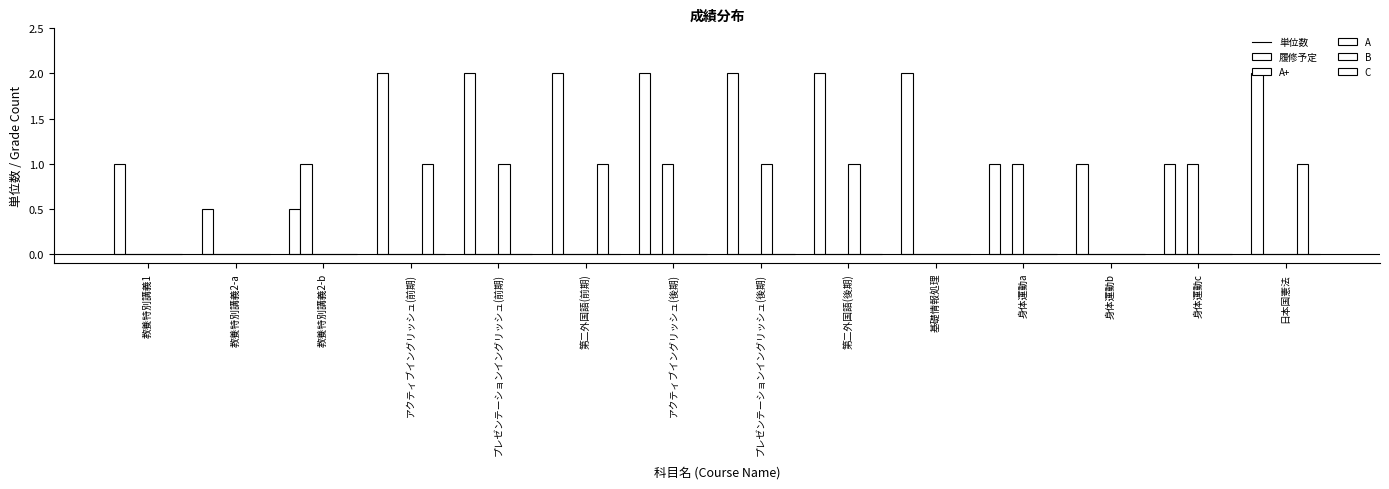

What is the label of the 11th bar from the right?

アクティブイングリッシュ(前期)